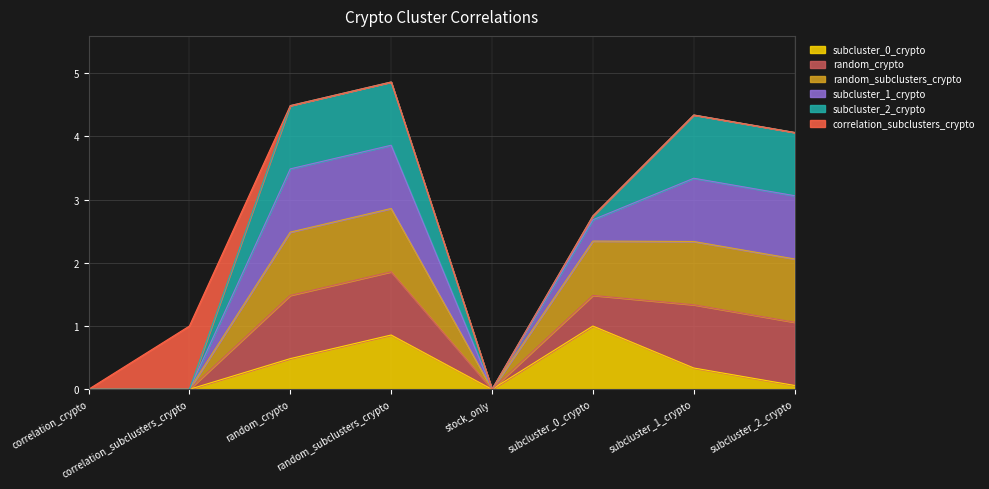

Which category has the lowest value in the random_subclusters_crypto series?

correlation_crypto